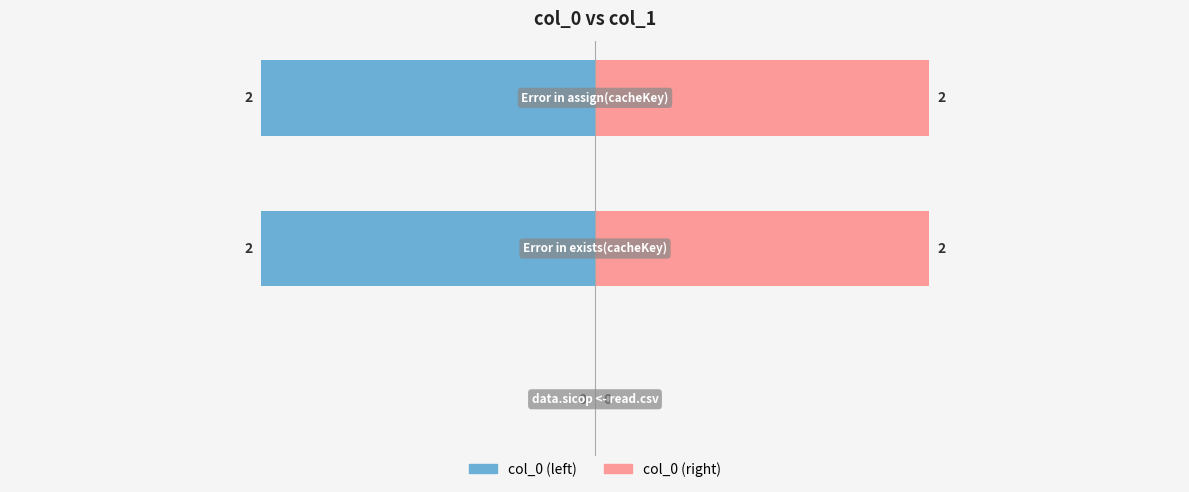

The value of col_0 (right) at 1 is 2. True or false?

True